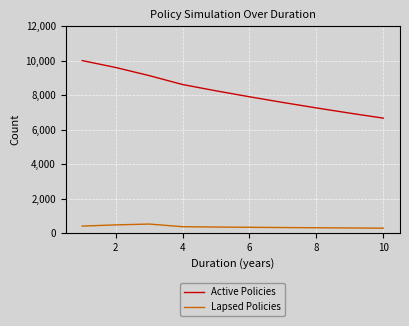

What is the maximum value for Active Policies?

10000.0